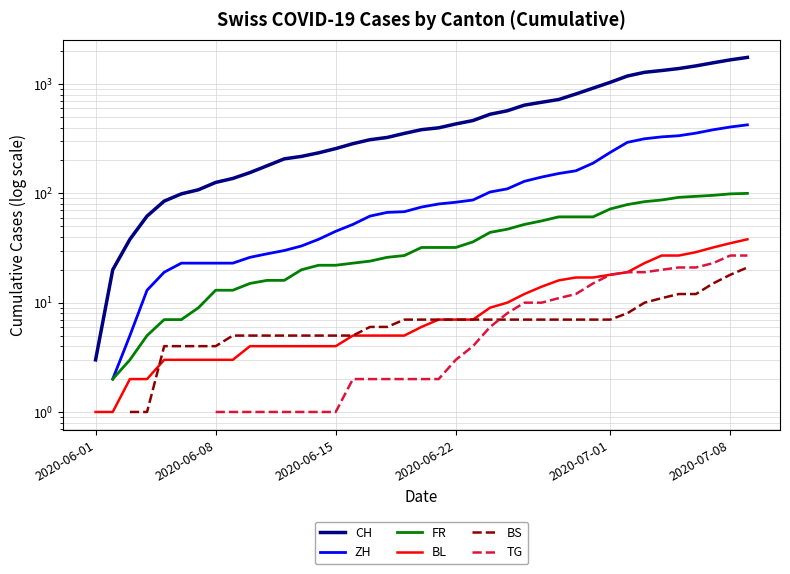

How many data points in CH are above 383?

19